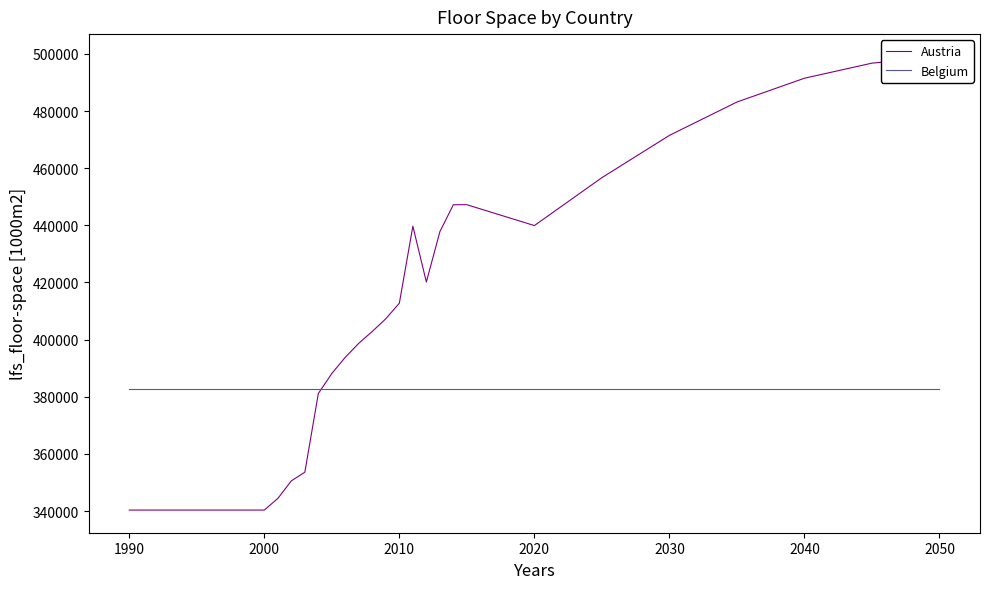

Read the Belgium value at 2040.

382850.0